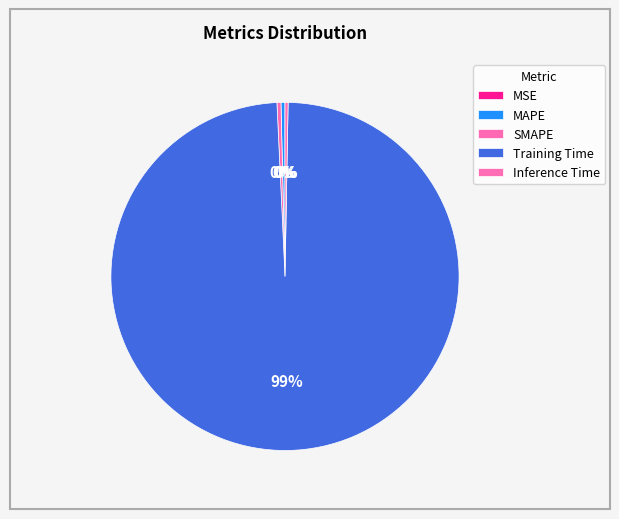

Does any single category account for the majority?

Yes